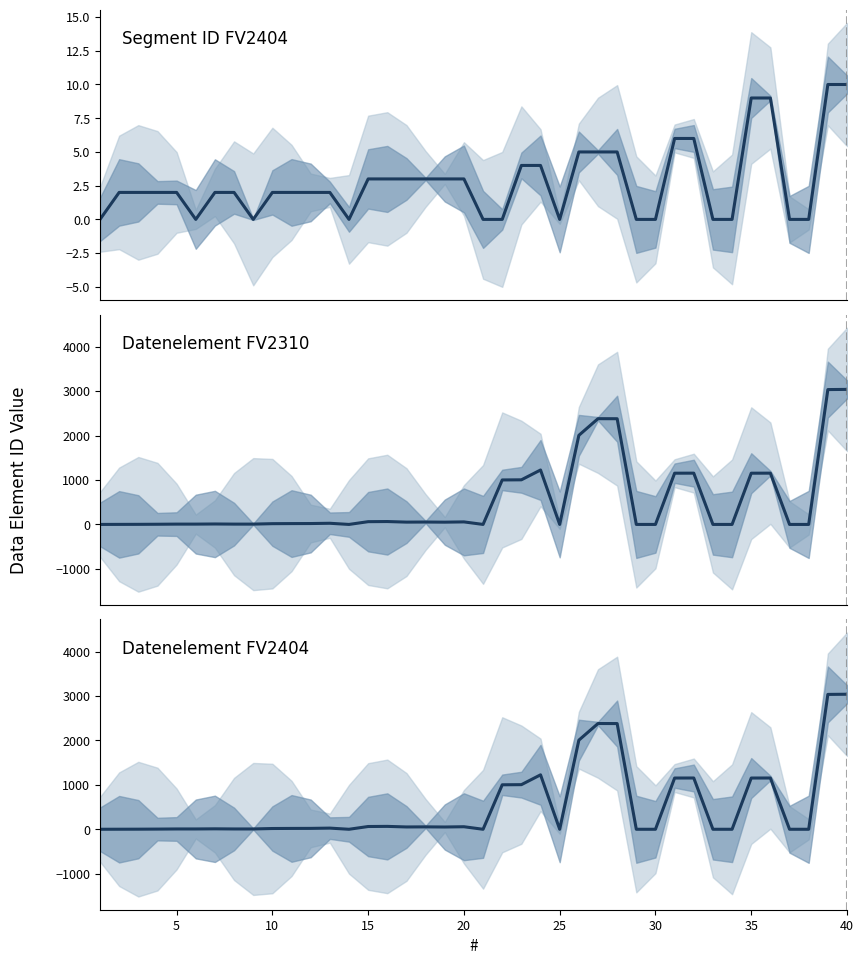

True or false: Datenelement FV2310 and Datenelement FV2404 intersect in this chart.

False